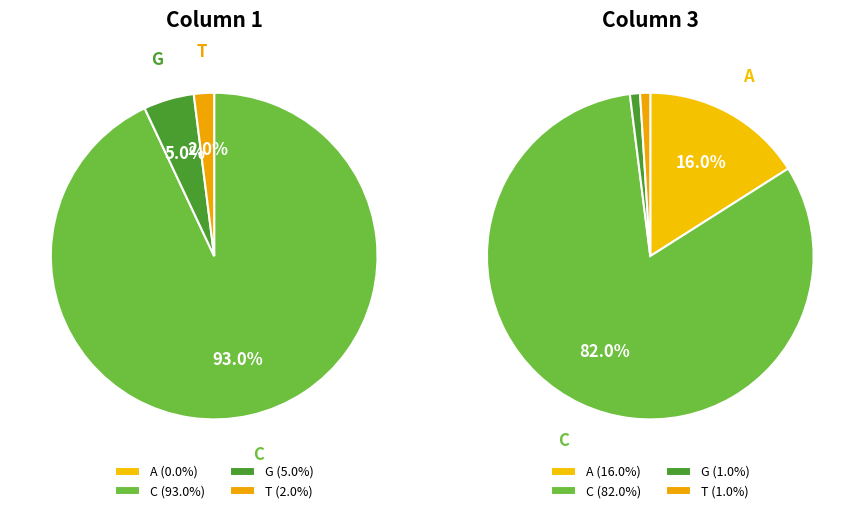

Which category has the smallest portion of the pie?

A